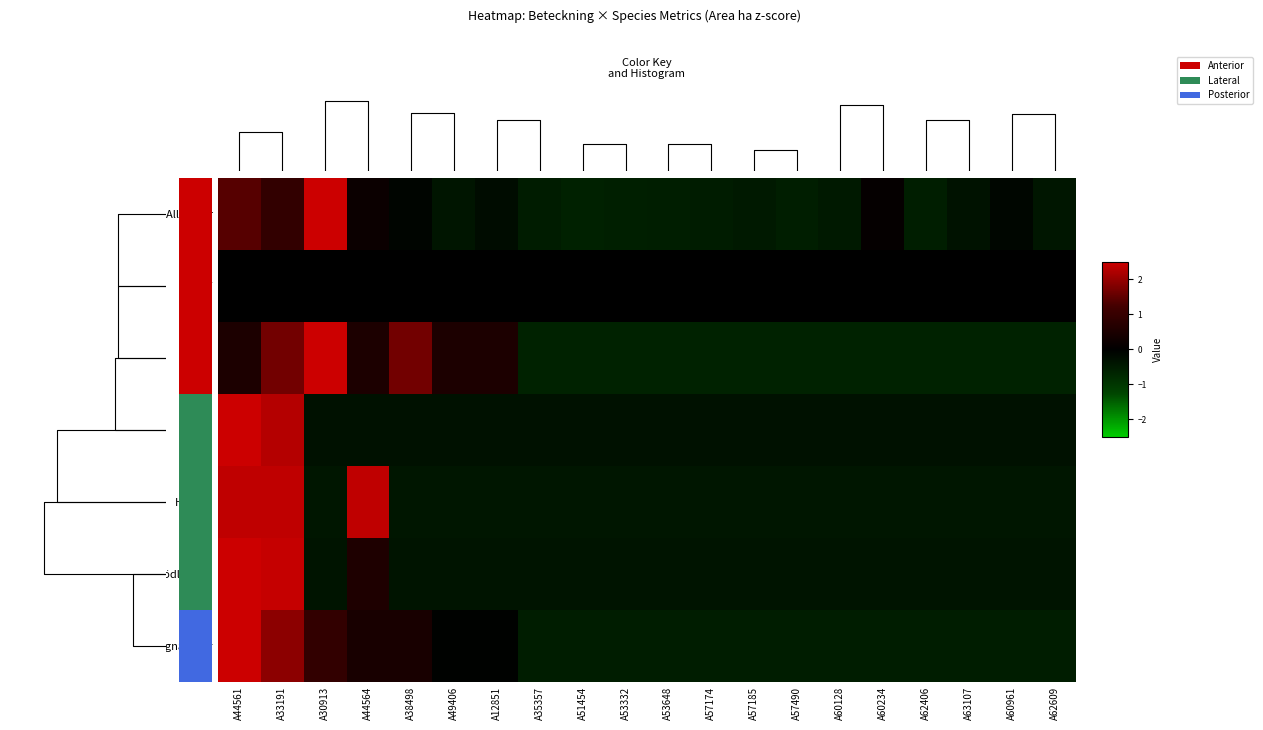

Count the number of data series in this chart.

7